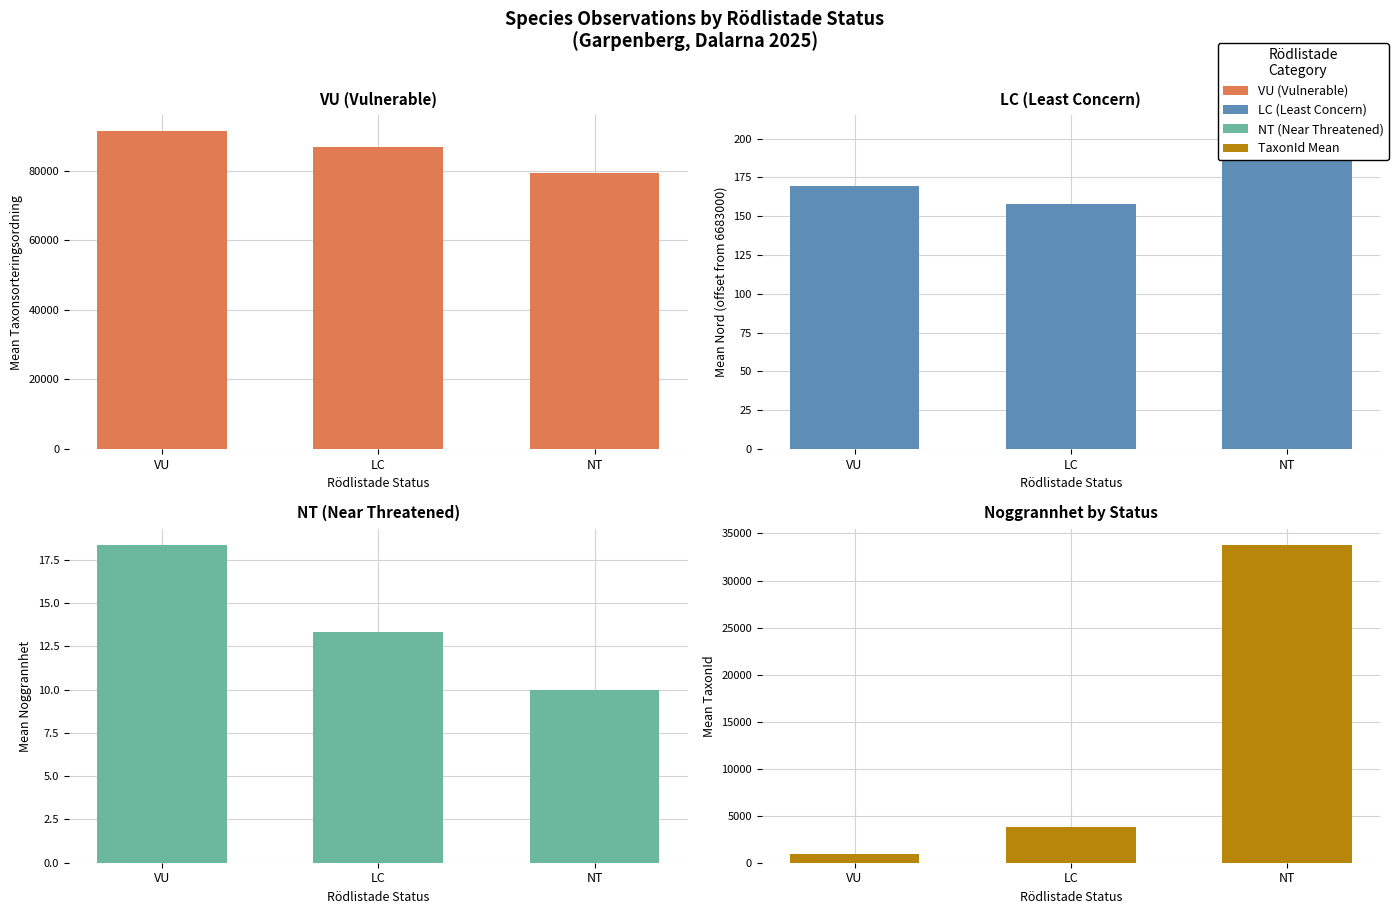

How many groups of bars are there?

3